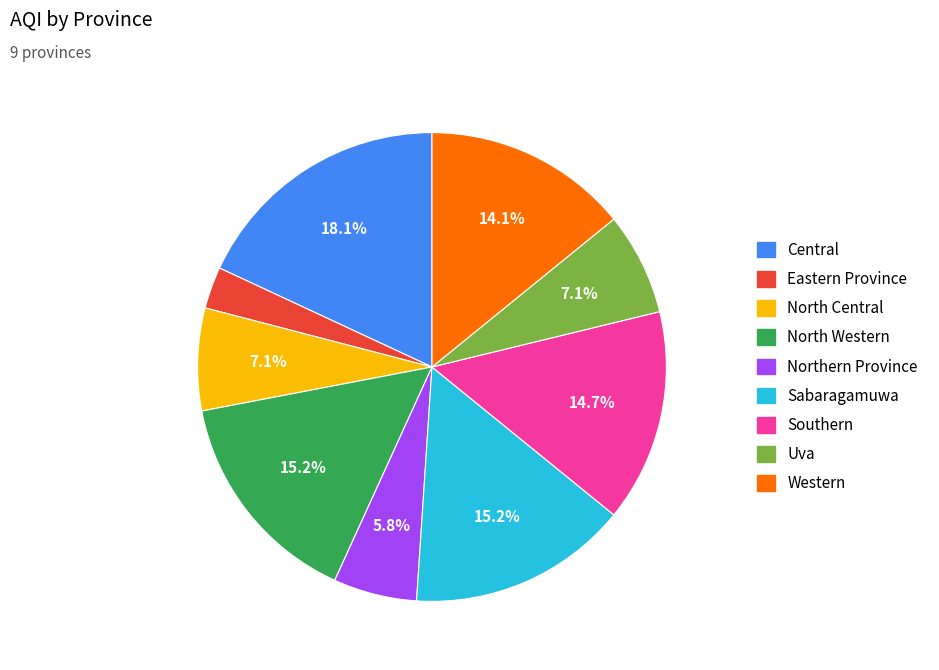

To the nearest percent, what is the difference between the North Western and Western slice percentages?

1%